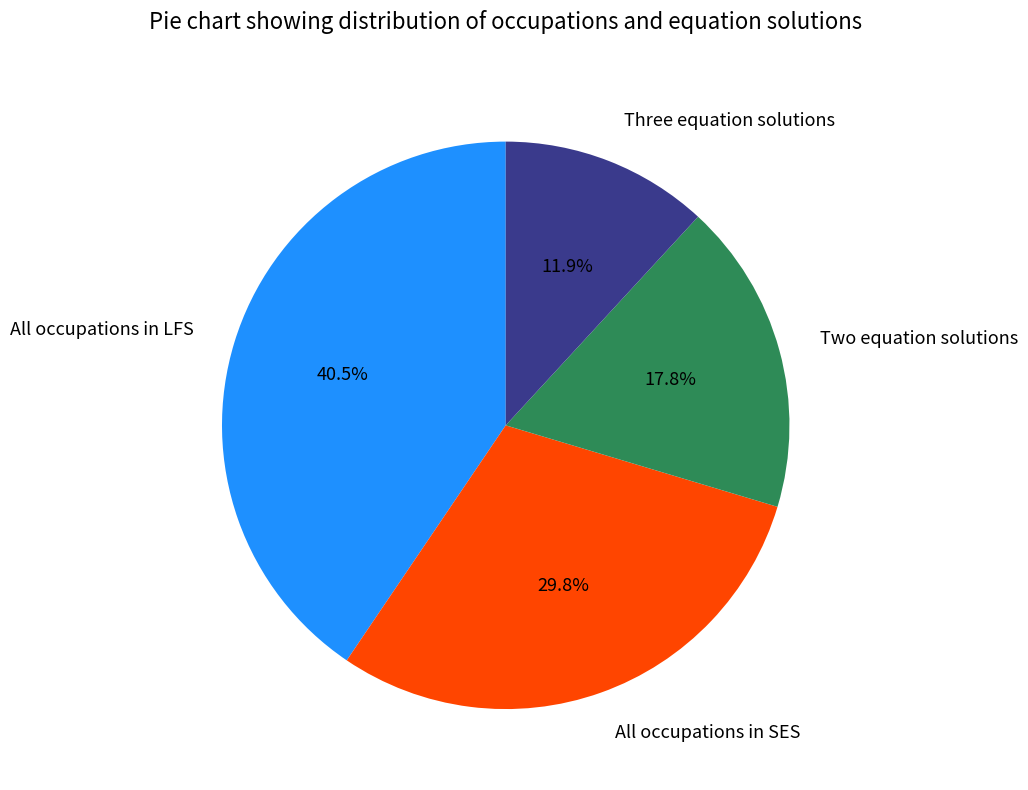

Which slice is the largest?

All occupations in LFS